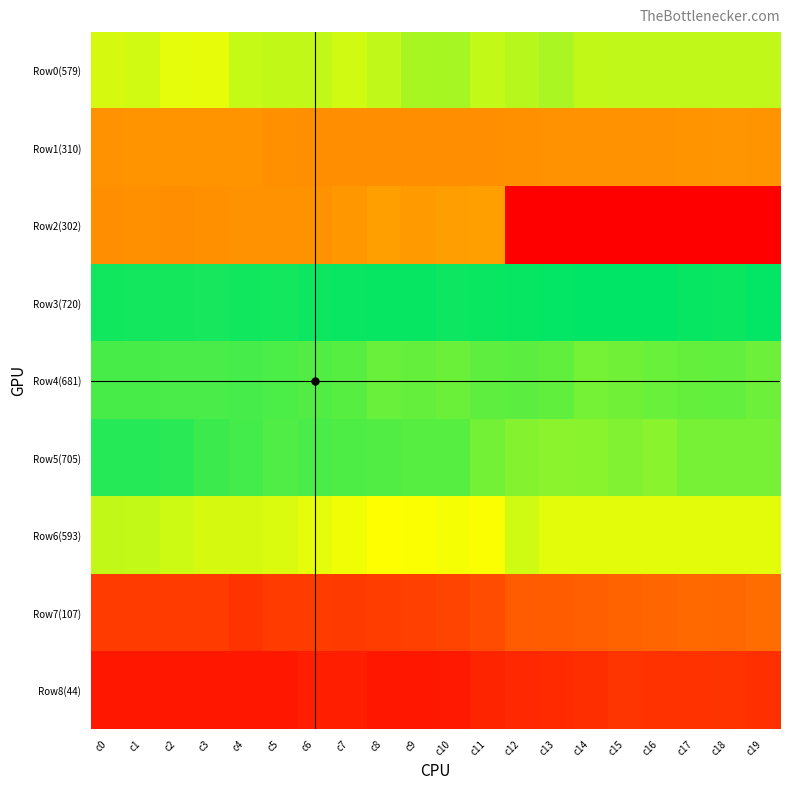

Reading left to right, extract all data points from this chart.

Row0(579): c0=579	c1=582	c2=568	c3=566	c4=590	c5=594	c6=593	c7=582	c8=595	c9=612	c10=613	c11=592	c12=601	c13=611	c14=594	c15=595	c16=595	c17=595	c18=595	c19=595
Row1(310): c0=310	c1=313	c2=313	c3=315	c4=313	c5=308	c6=303	c7=303	c8=298	c9=299	c10=301	c11=301	c12=309	c13=310	c14=312	c15=311	c16=310	c17=314	c18=318	c19=315
Row2(302): c0=302	c1=305	c2=300	c3=307	c4=311	c5=310	c6=312	c7=328	c8=349	c9=336	c10=345	c11=348	c12=0	c13=0	c14=0	c15=0	c16=0	c17=0	c18=0	c19=0
Row3(720): c0=720	c1=718	c2=716	c3=715	c4=719	c5=718	c6=722	c7=725	c8=727	c9=726	c10=722	c11=725	c12=726	c13=730	c14=732	c15=733	c16=732	c17=727	c18=724	c19=729
Row4(681): c0=681	c1=681	c2=679	c3=679	c4=682	c5=678	c6=673	c7=669	c8=657	c9=659	c10=655	c11=665	c12=666	c13=662	c14=648	c15=650	c16=657	c17=659	c18=661	c19=654
Row5(705): c0=705	c1=705	c2=702	c3=690	c4=684	c5=675	c6=680	c7=676	c8=673	c9=669	c10=670	c11=649	c12=636	c13=632	c14=634	c15=639	c16=633	c17=646	c18=647	c19=647
Row6(593): c0=593	c1=592	c2=585	c3=579	c4=579	c5=575	c6=568	c7=559	c8=547	c9=552	c10=556	c11=552	c12=584	c13=569	c14=569	c15=569	c16=569	c17=569	c18=569	c19=569
Row7(107): c0=107	c1=107	c2=107	c3=107	c4=93	c5=107	c6=110	c7=105	c8=111	c9=117	c10=122	c11=138	c12=165	c13=167	c14=173	c15=179	c16=182	c17=192	c18=188	c19=202
Row8(44): c0=44	c1=44	c2=44	c3=44	c4=44	c5=44	c6=56	c7=58	c8=43	c9=43	c10=47	c11=66	c12=74	c13=76	c14=84	c15=97	c16=91	c17=91	c18=93	c19=86